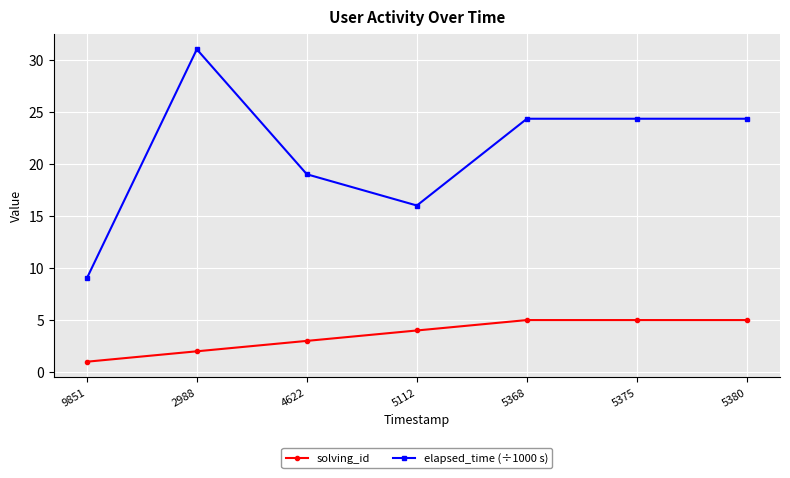

Rank the series at 2988 from lowest to highest value.

solving_id, elapsed_time (÷1000 s)